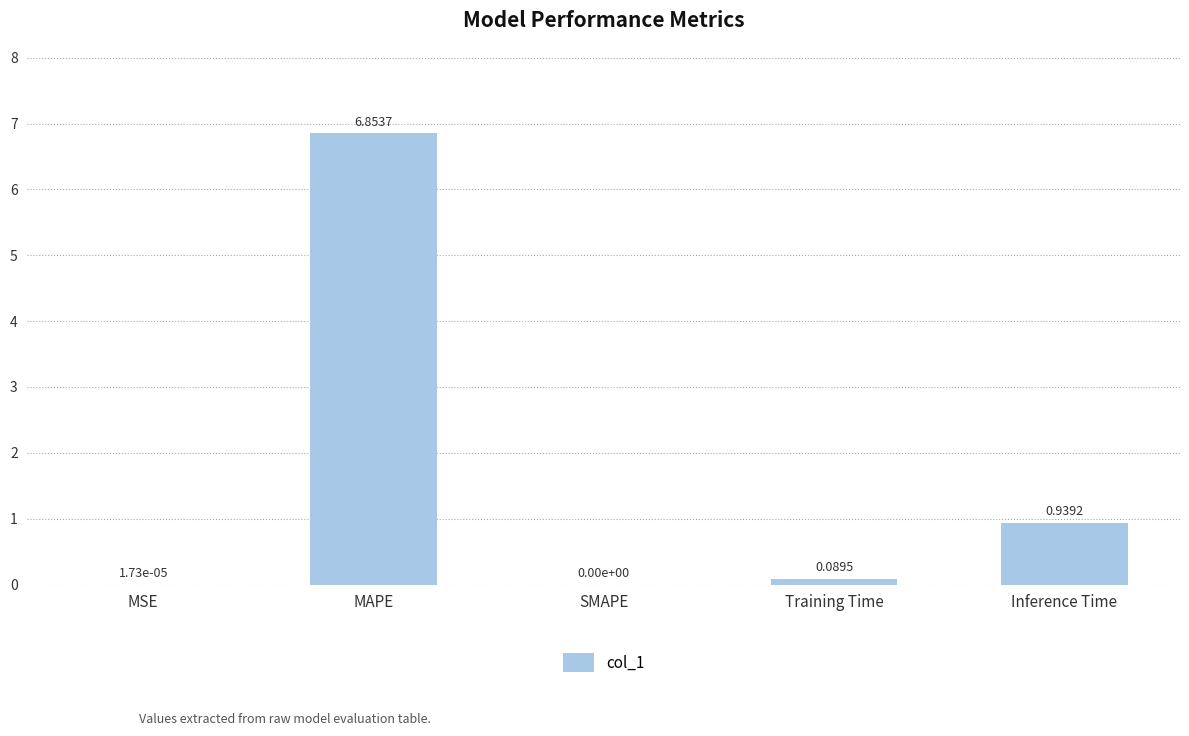

Is it true that the value at Inference Time is 0.4?

False